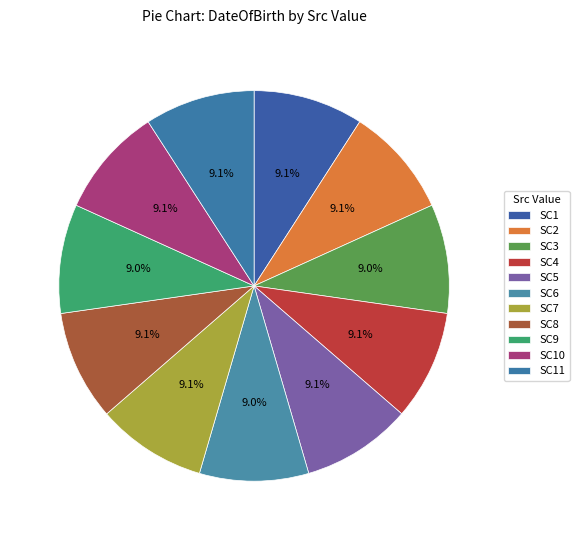

Which slice is the smallest?

SC3